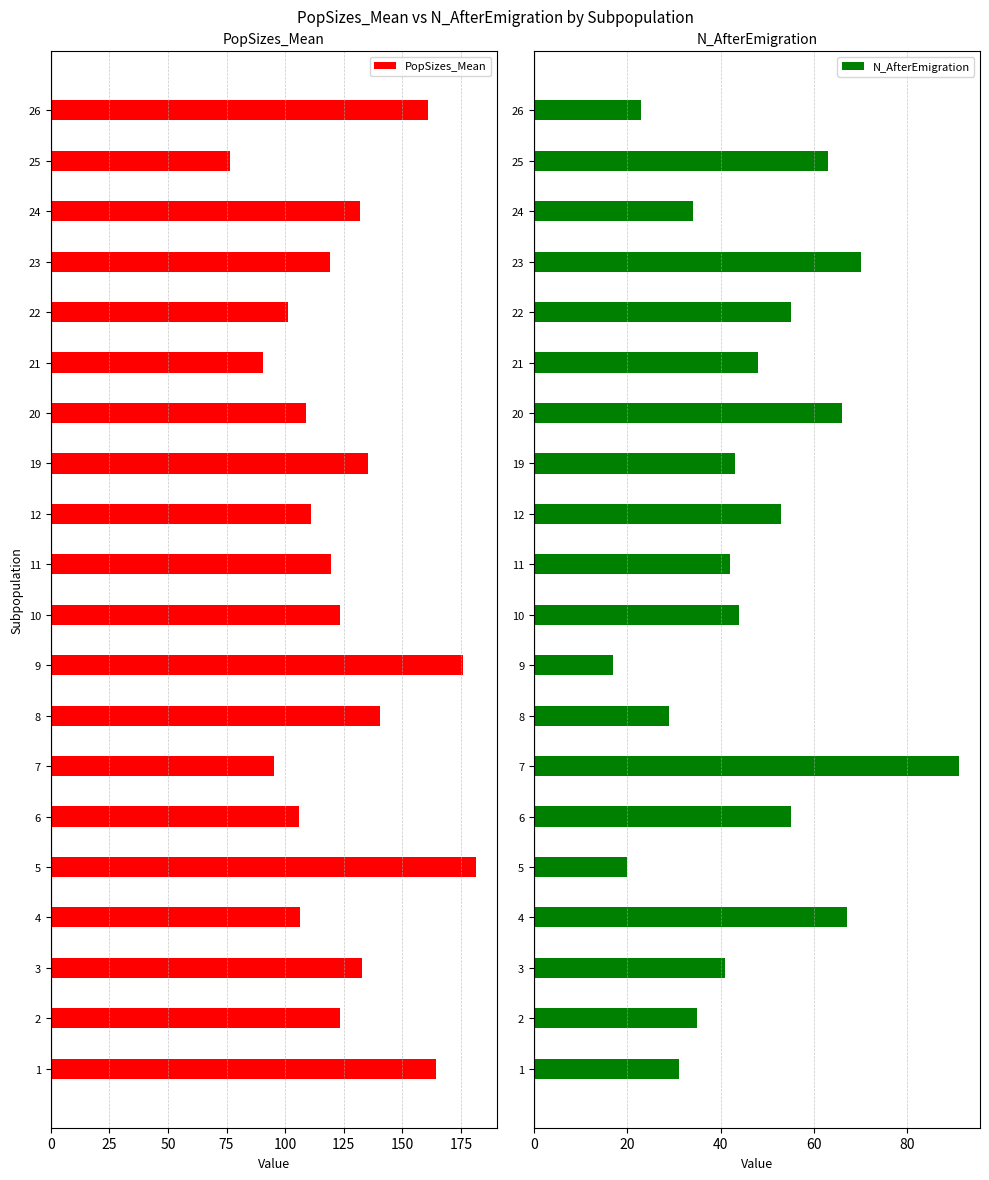

True or false: PopSizes_Mean has a value of 181.3 at 5.

True